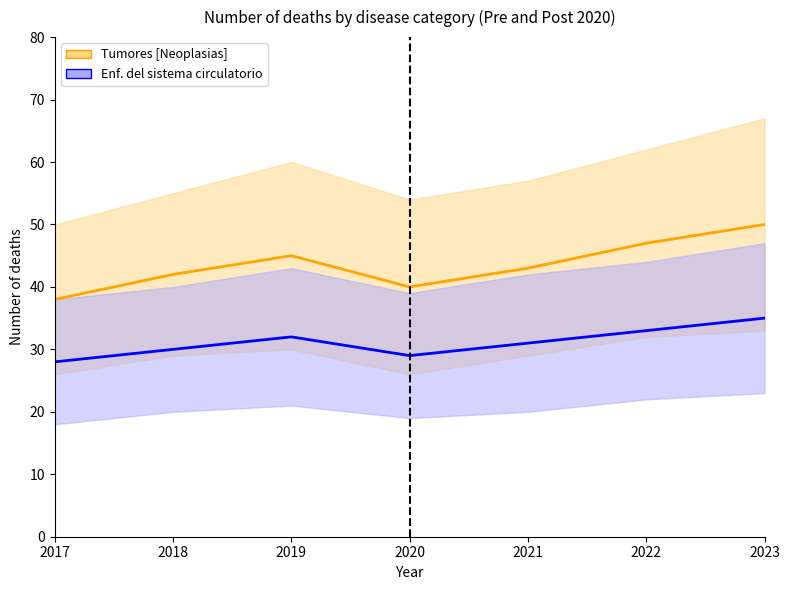

At how many categories does at least one series exceed 36?

7